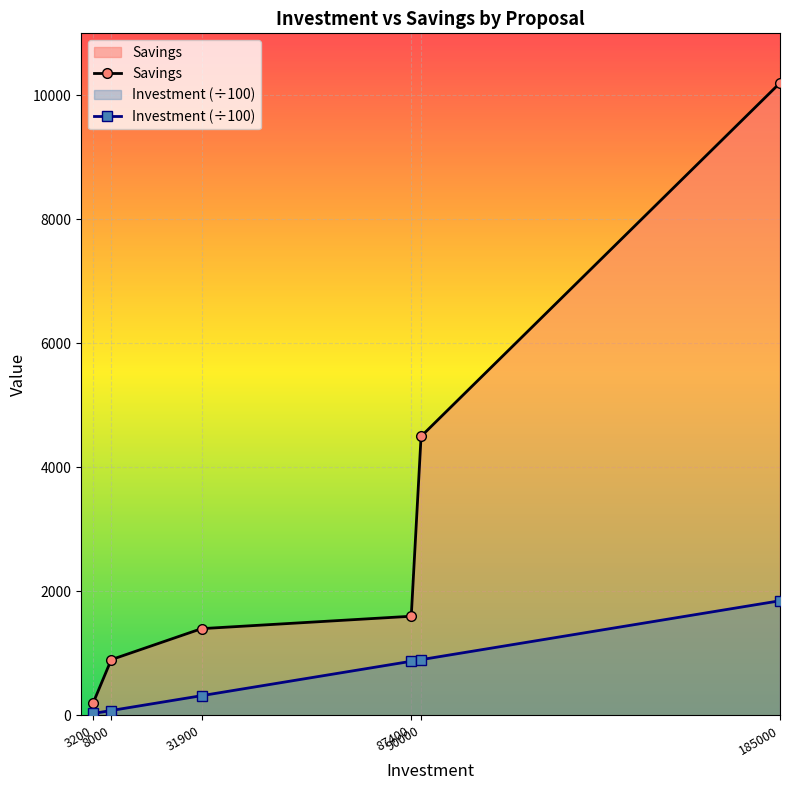

At 90000, list the series in order from largest to smallest.

Savings, Investment (÷100)